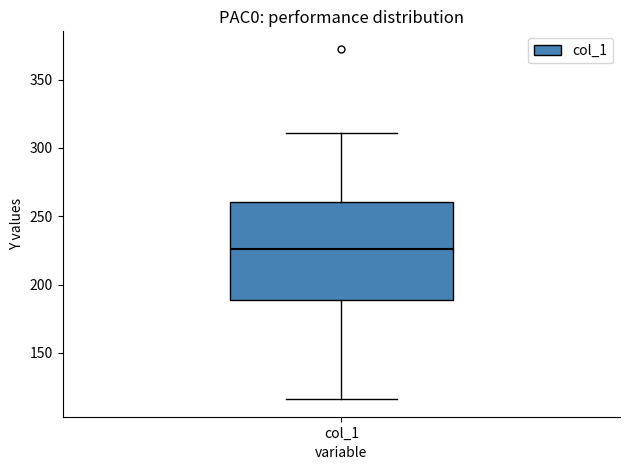

Read this box plot against the y-axis: the position of the median line, the range covered by the box, and the ends of both whiskers. The values are not printed on the chart, so give them approximately, as read against the axis.

median 225, box 190 to 260, whiskers 115 to 310